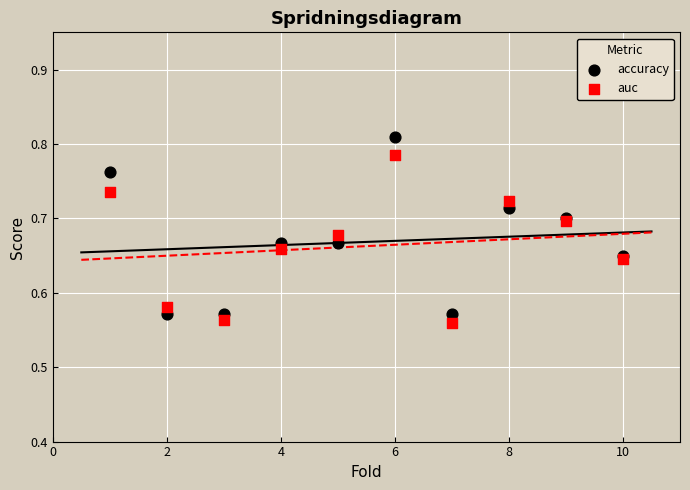

Which series reaches the minimum Y coordinate?

auc